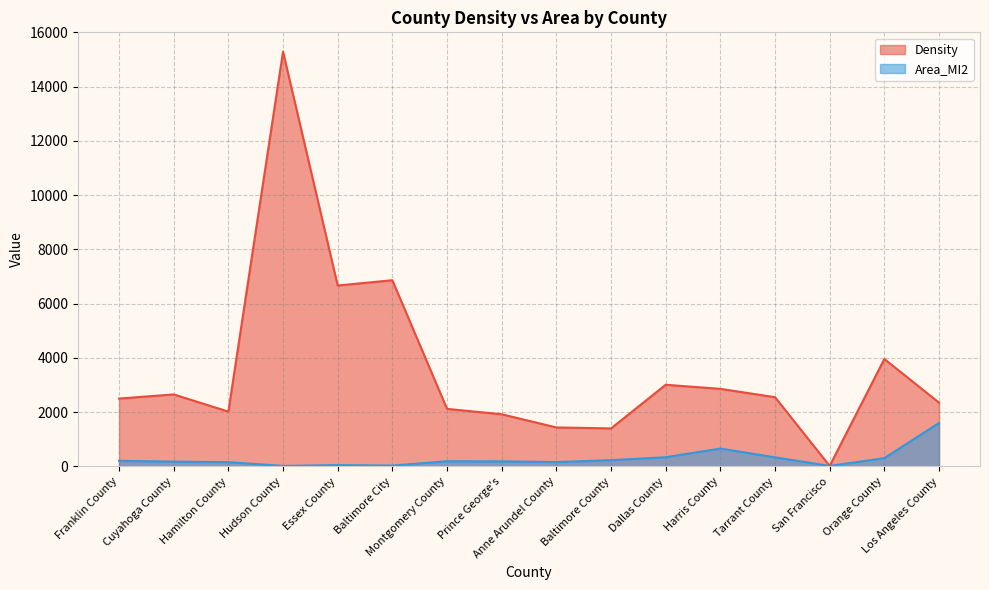

Between Anne Arundel County and Orange County, which series saw the biggest shift?

Density